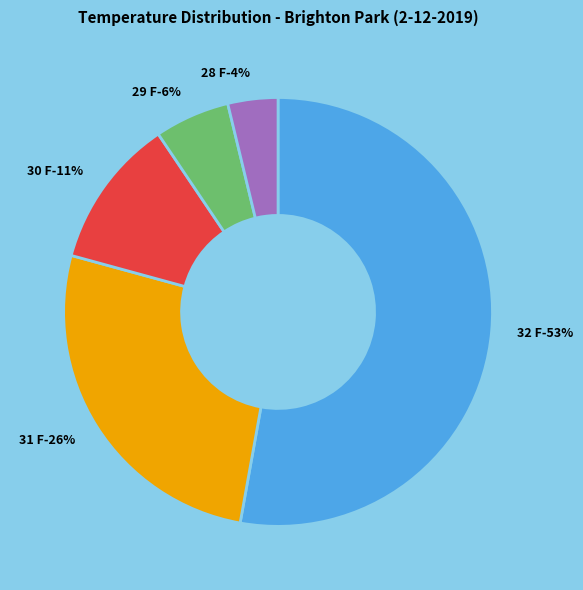

Count the number of slices in the pie.

5